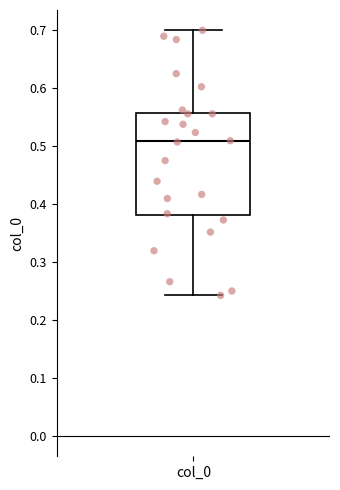

Transcribe this box plot: give where the median line is, the range the box spans, and where the two whiskers end, as read against the y-axis. The values are not printed on the chart, so give them approximately, as read against the axis.

median 0.51, box 0.38 to 0.56, whiskers 0.24 to 0.70